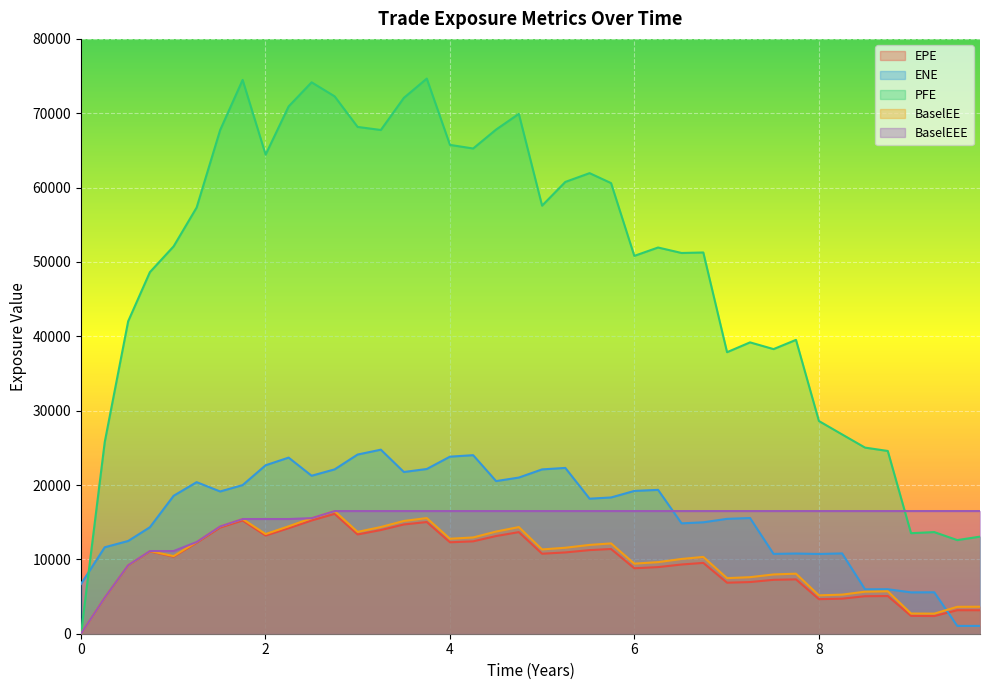

The value of BaselEE at 0 is 0.0. True or false?

True